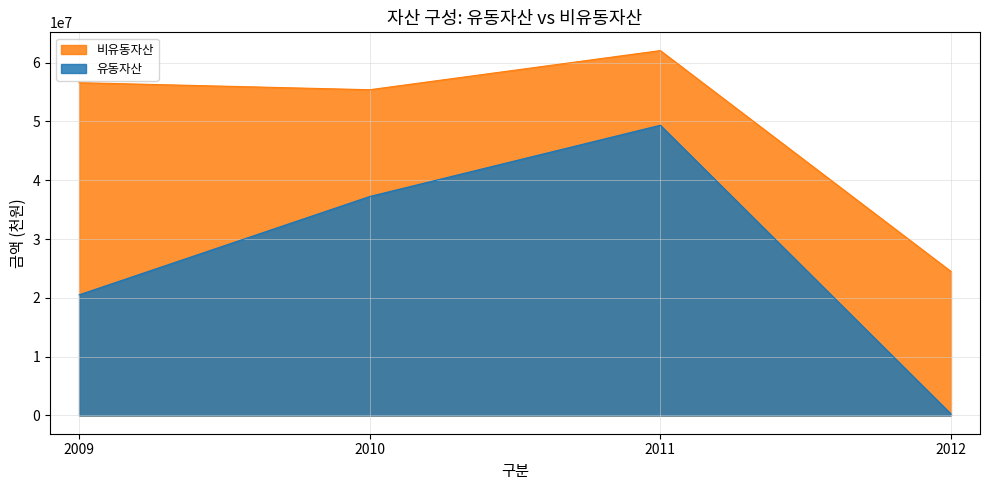

What is the difference between the 비유동자산 values at 2012 and 2010?

30904920